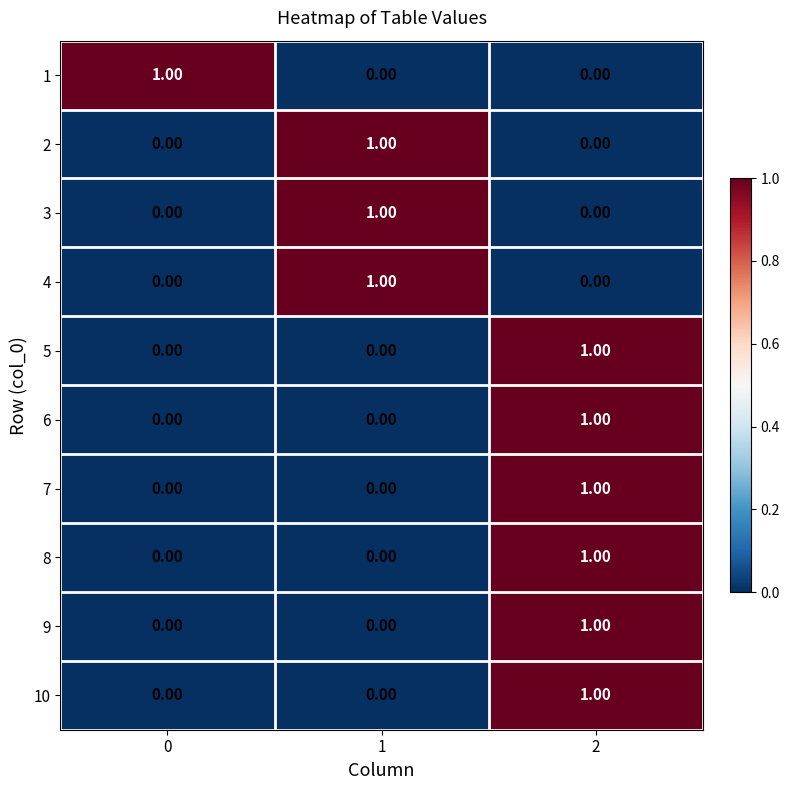

At how many categories does at least one series exceed 0?

3